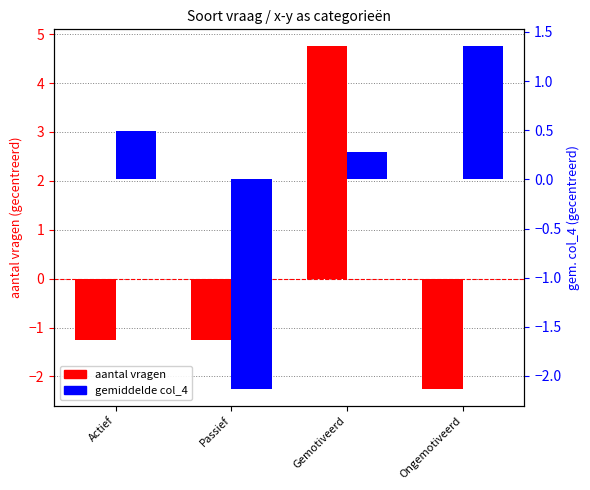

What is the label of the 1st bar from the right?

Ongemotiveerd